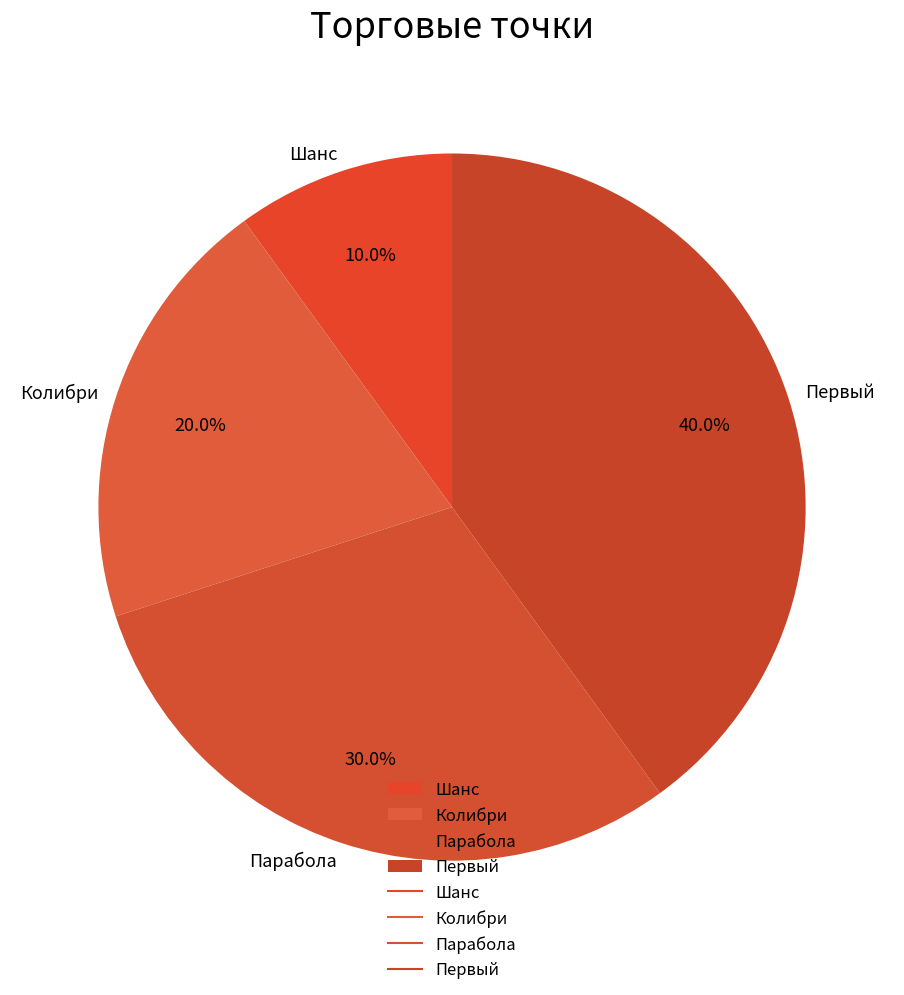

How many segments does this pie chart have?

4